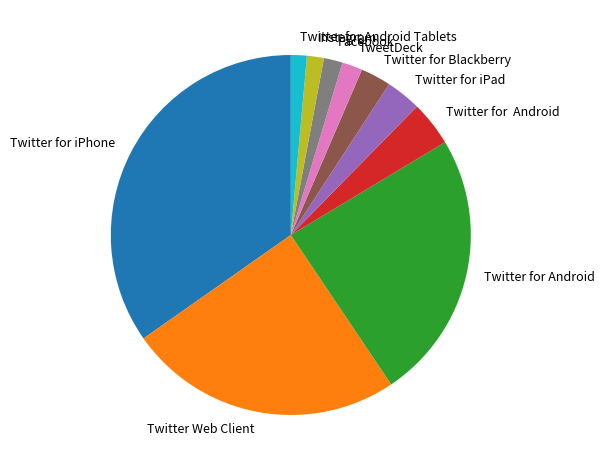

How many slices are in this pie chart?

10